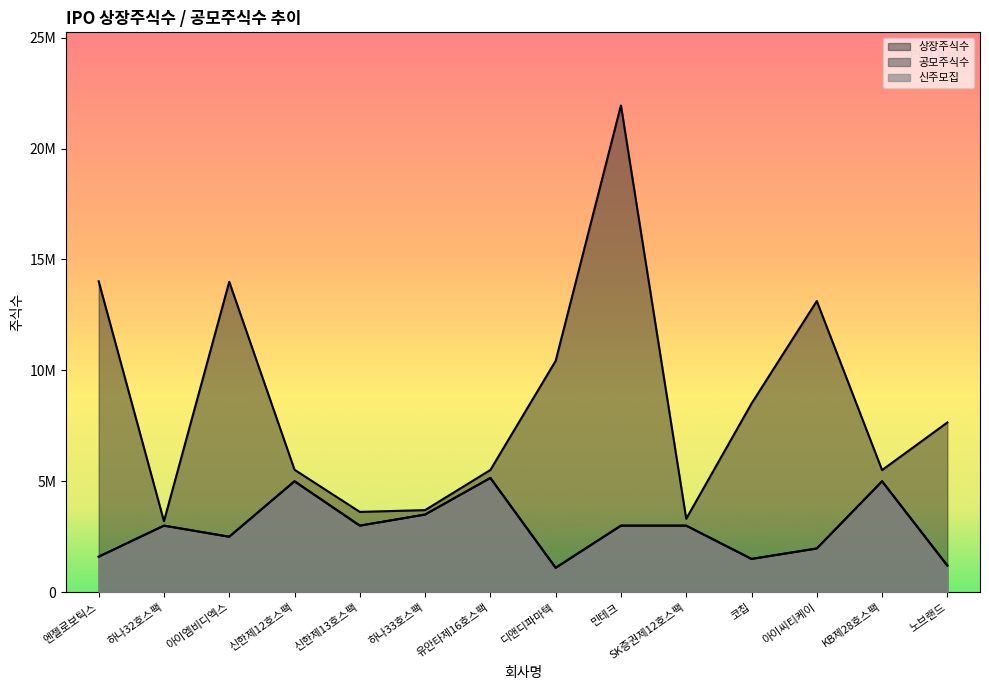

Rank the series by their maximum value, from highest to lowest.

상장주식수, 공모주식수, 신주모집